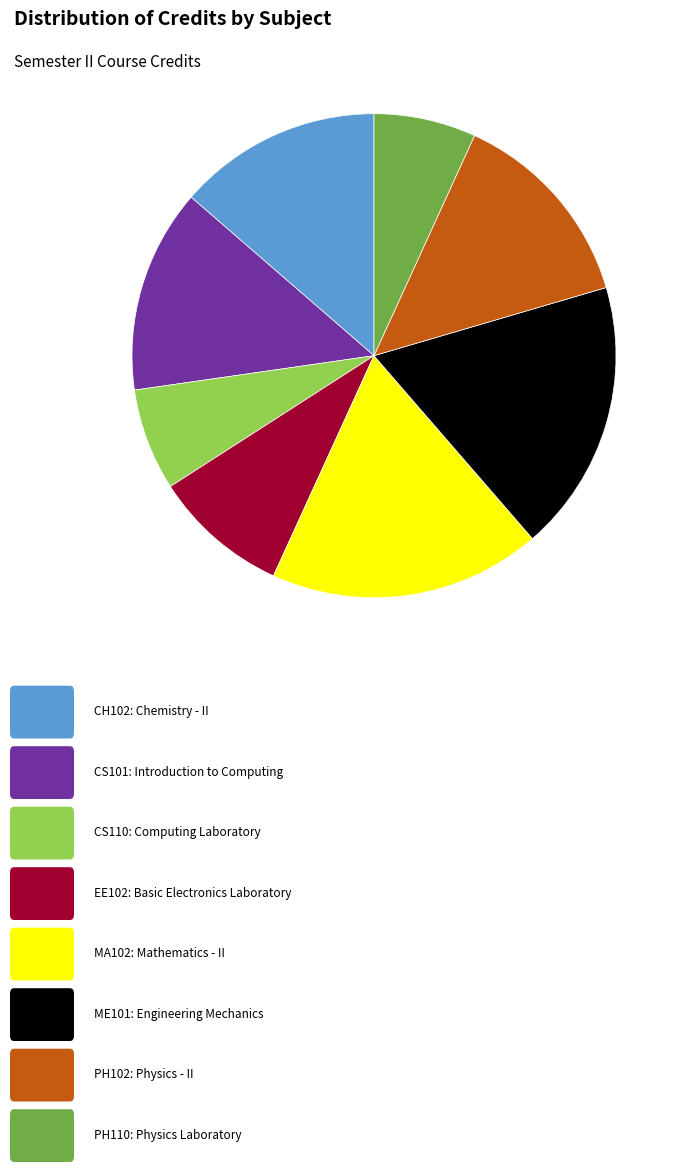

Does any single category account for the majority?

No